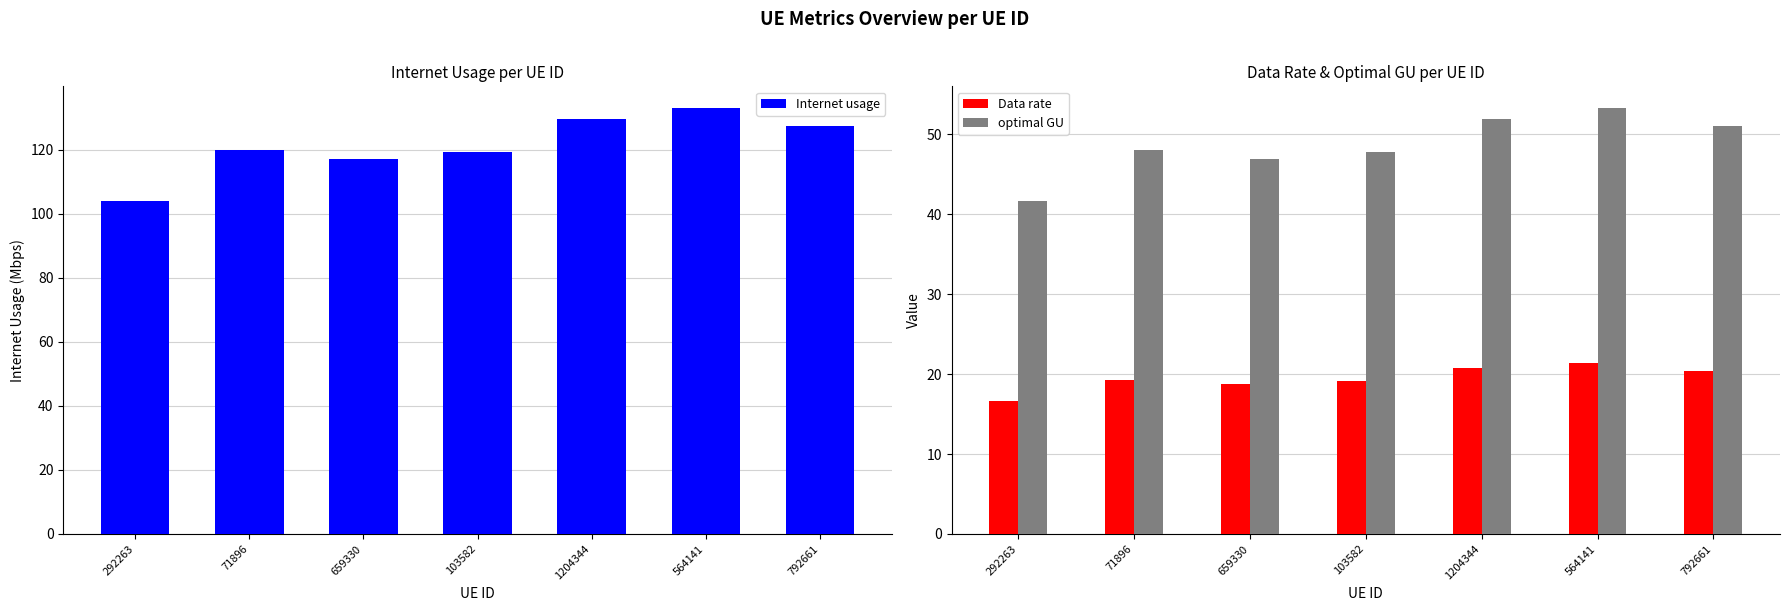

Reading right to left, extract all data points from this chart.

Internet usage: 127.2	133.1	129.5	119.2	117.0	119.7	103.8
Data rate: 20.4	21.4	20.8	19.2	18.8	19.2	16.7
optimal GU: 51.0	53.3	51.9	47.8	46.9	48.0	41.6